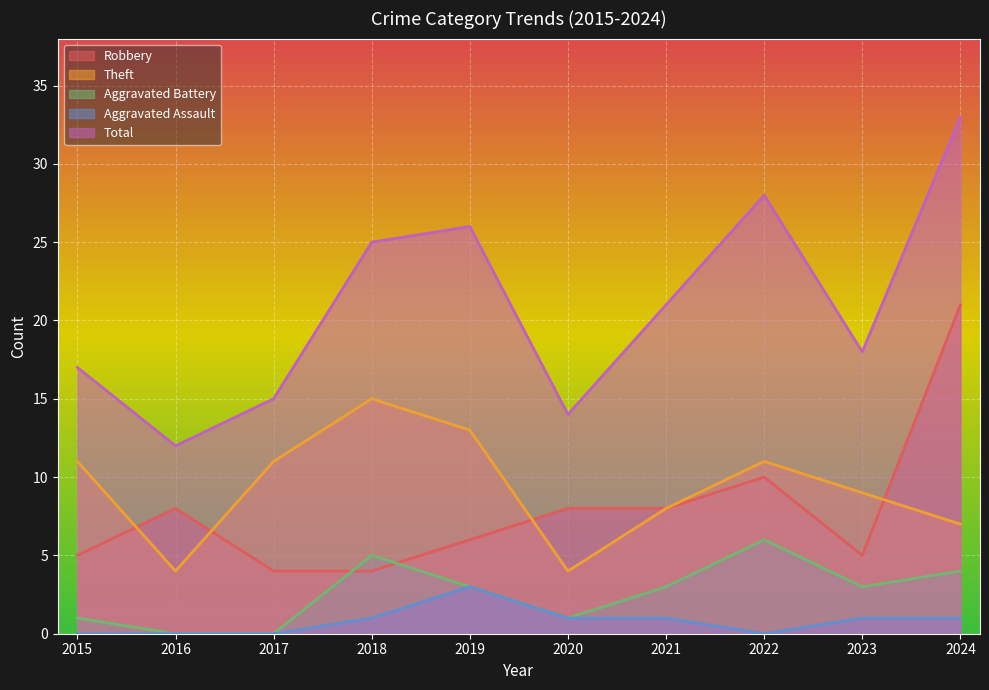

Between 2021 and 2023, which series saw the biggest shift?

Robbery